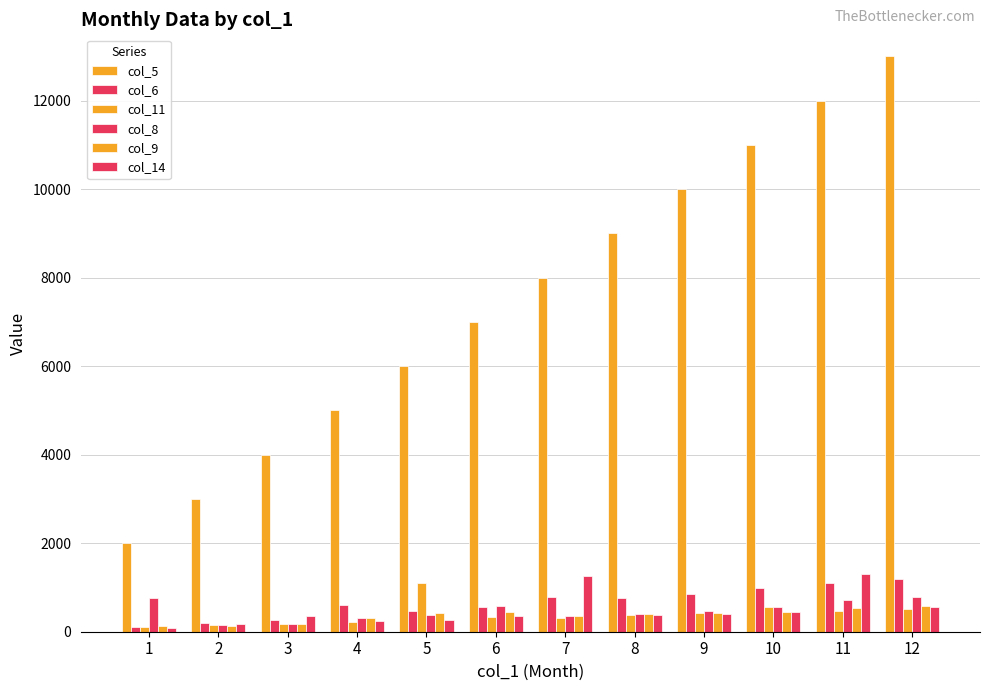

At 11, list the series in order from smallest to largest.

col_11, col_9, col_8, col_6, col_14, col_5